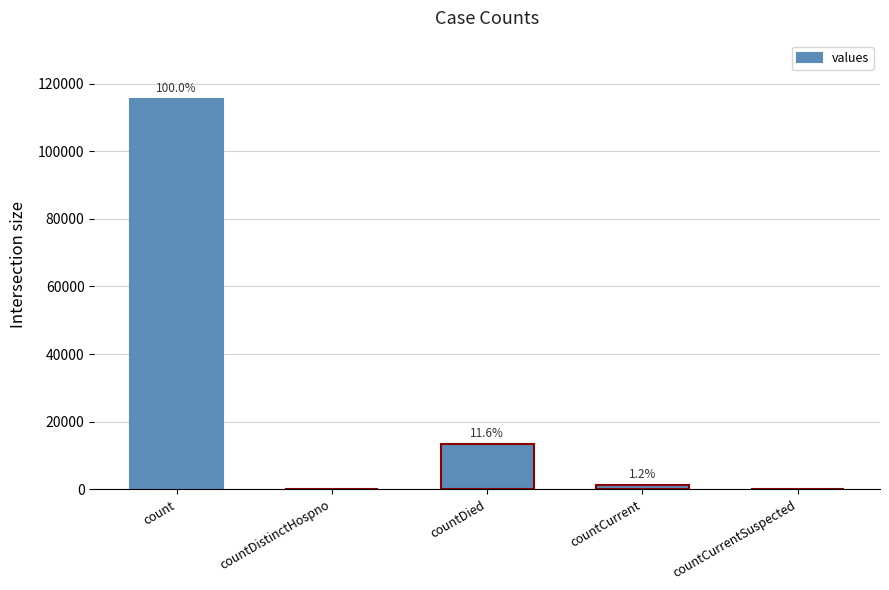

Between countDistinctHospno and count, which is larger?

count